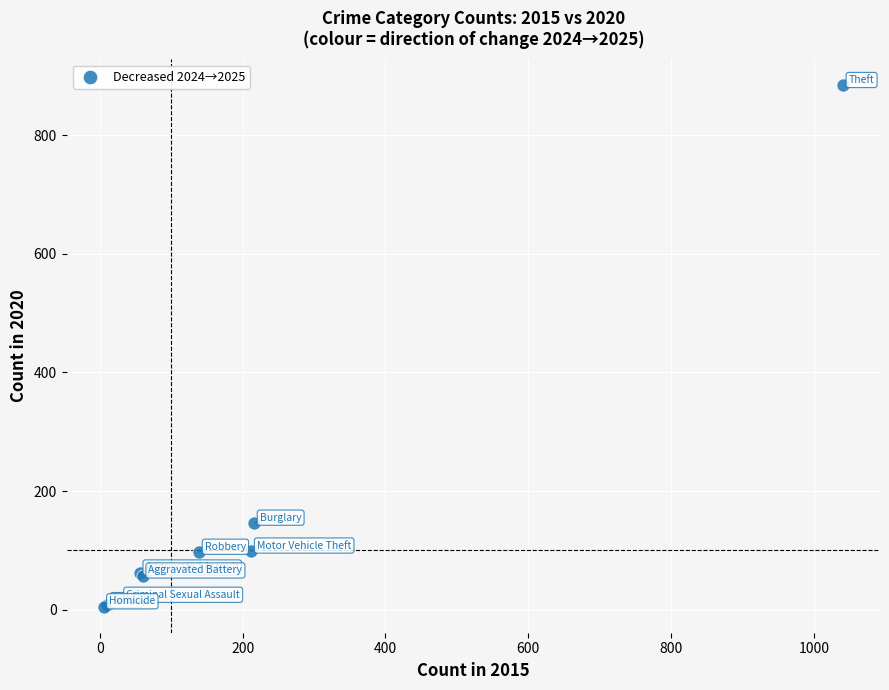

What Y value in the scatter plot is closest to 444?

146